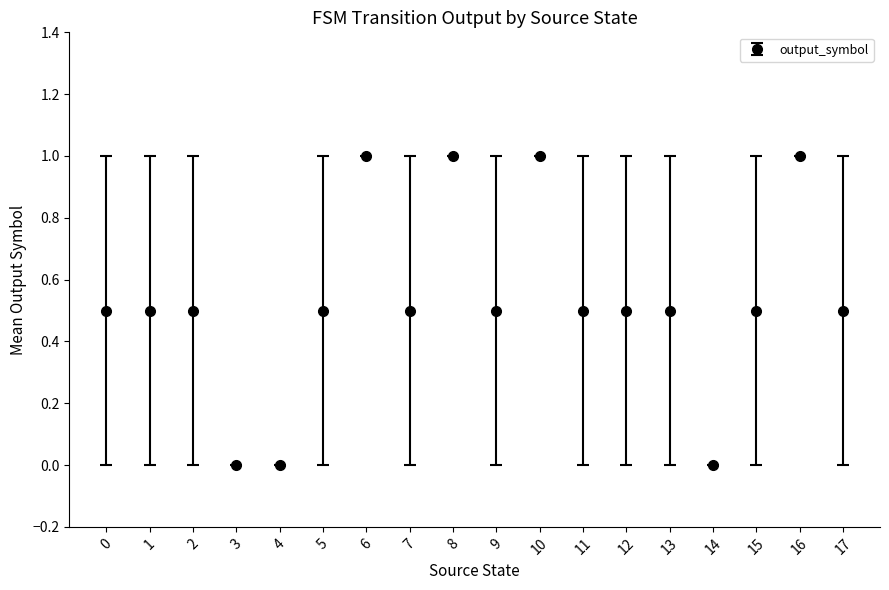

How many lines are shown in the chart?

1